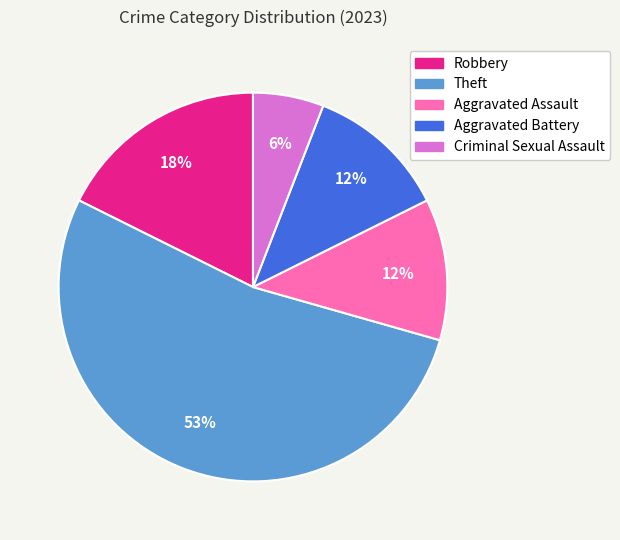

Is Theft the majority of the pie?

Yes